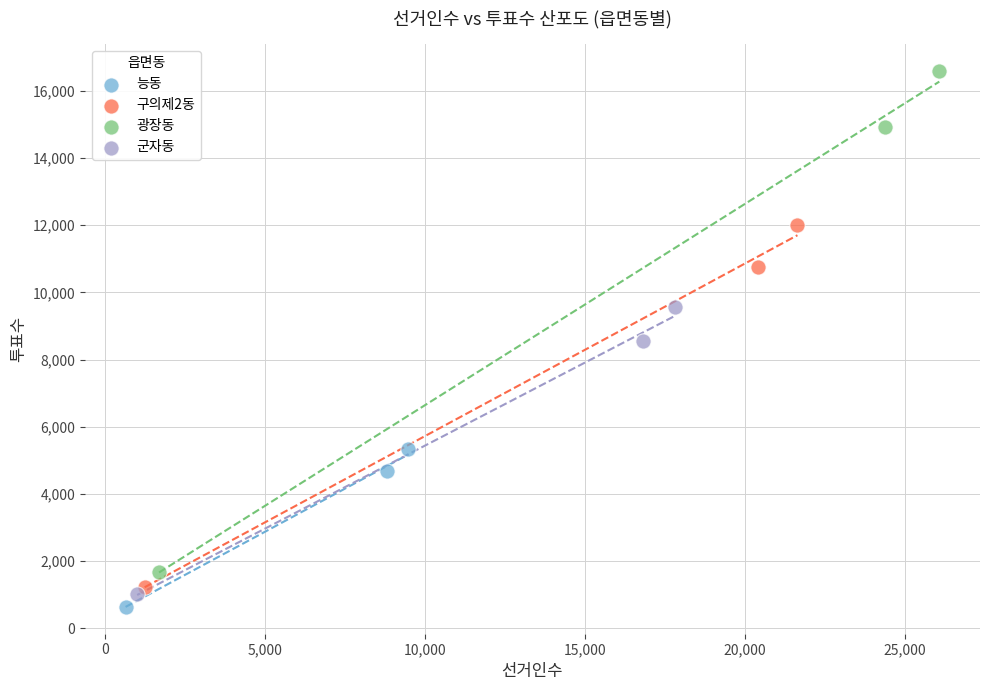

Which series contains the highest Y value?

광장동